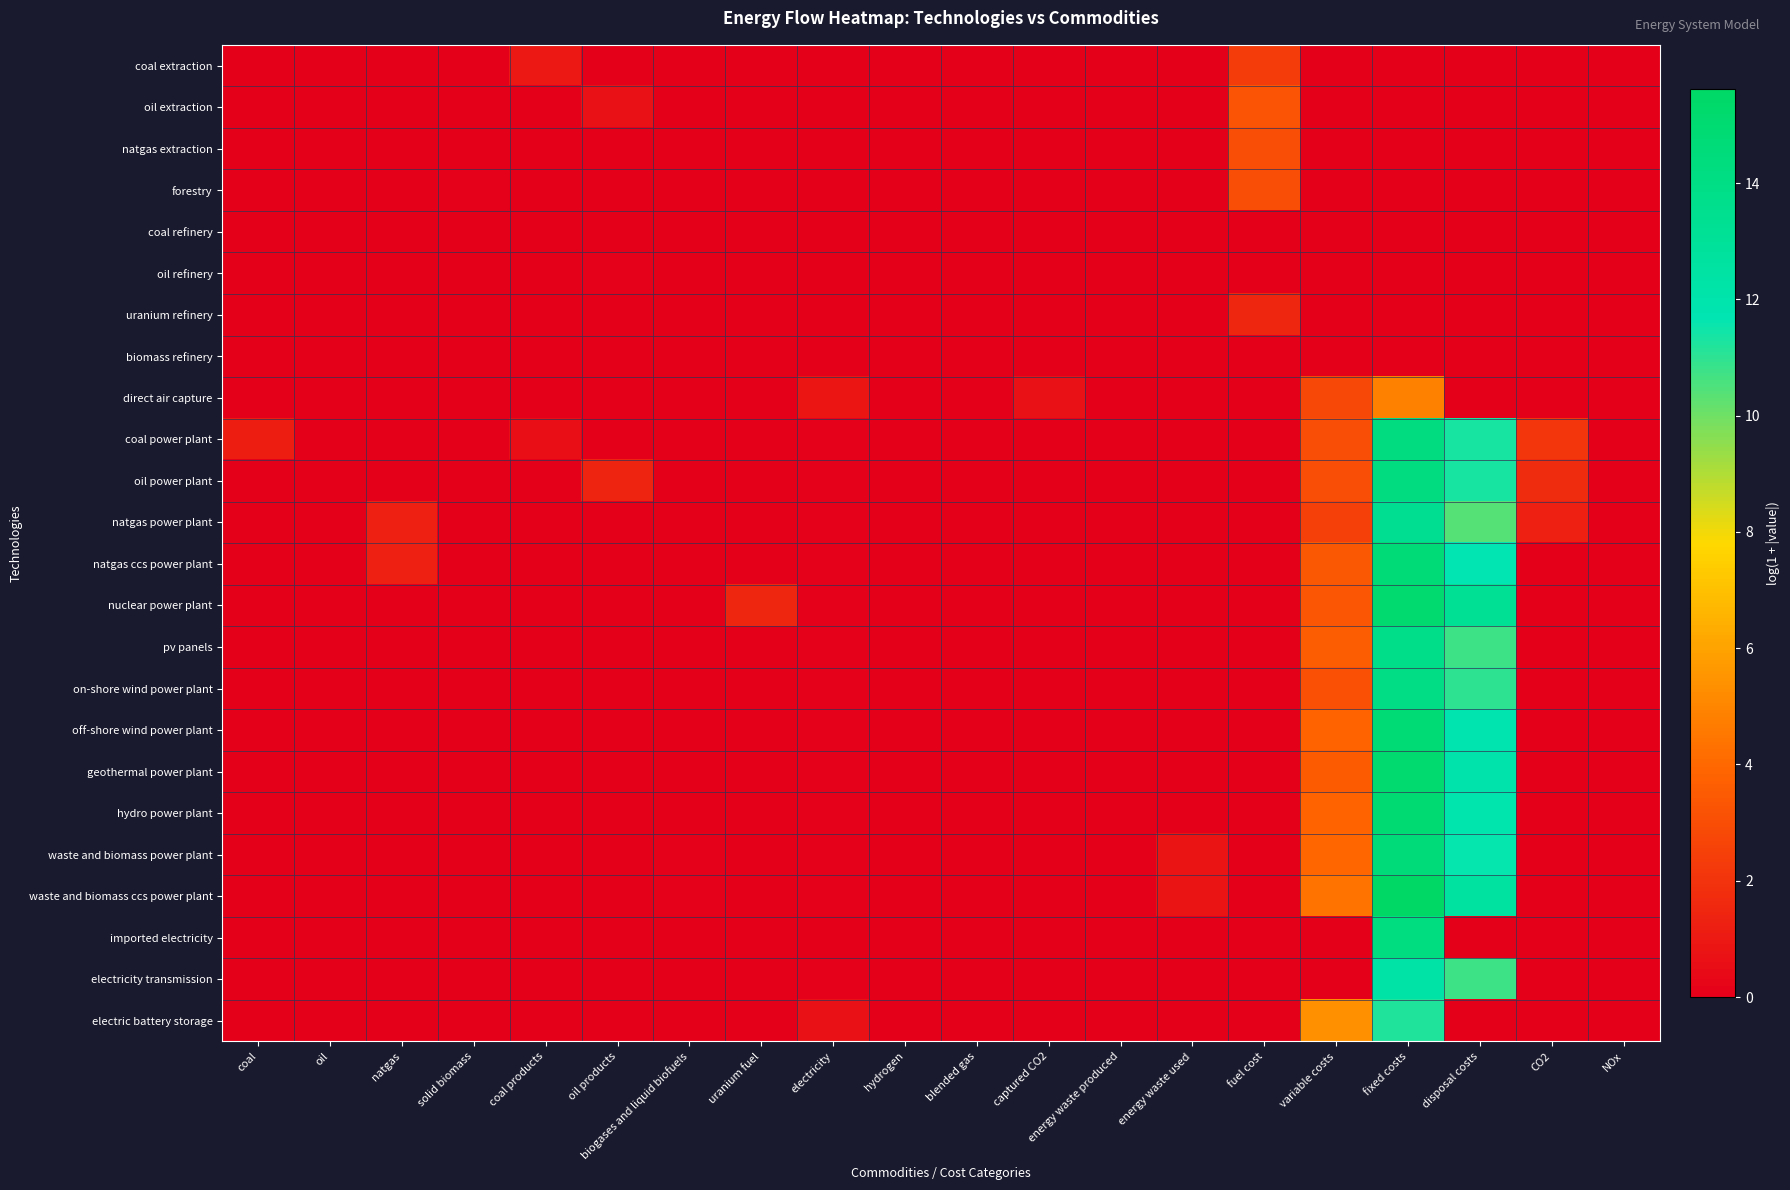

Reading right to left, list all the values displayed in this chart.

coal extraction: NOx=0.0	CO2=0.0	disposal costs=0.0	fixed costs=0.0	variable costs=0.0	fuel cost=2.3	energy waste used=0.0	energy waste produced=0.0	captured CO2=0.0	blended gas=0.0	hydrogen=0.0	electricity=0.0	uranium fuel=0.0	biogases and liquid biofuels=0.0	oil products=0.0	coal products=0.9	solid biomass=0.0	natgas=0.0	oil=0.0	coal=0.0
oil extraction: NOx=0.0	CO2=0.0	disposal costs=0.0	fixed costs=0.0	variable costs=0.0	fuel cost=3.3	energy waste used=0.0	energy waste produced=0.0	captured CO2=0.0	blended gas=0.0	hydrogen=0.0	electricity=0.0	uranium fuel=0.0	biogases and liquid biofuels=0.0	oil products=0.7	coal products=0.0	solid biomass=0.0	natgas=0.0	oil=0.0	coal=0.0
natgas extraction: NOx=0.0	CO2=0.0	disposal costs=0.0	fixed costs=0.0	variable costs=0.0	fuel cost=3.0	energy waste used=0.0	energy waste produced=0.0	captured CO2=0.0	blended gas=0.0	hydrogen=0.0	electricity=0.0	uranium fuel=0.0	biogases and liquid biofuels=0.0	oil products=0.0	coal products=0.0	solid biomass=0.0	natgas=0.0	oil=0.0	coal=0.0
forestry: NOx=0.0	CO2=0.0	disposal costs=0.0	fixed costs=0.0	variable costs=0.0	fuel cost=3.0	energy waste used=0.0	energy waste produced=0.0	captured CO2=0.0	blended gas=0.0	hydrogen=0.0	electricity=0.0	uranium fuel=0.0	biogases and liquid biofuels=0.0	oil products=0.0	coal products=0.0	solid biomass=0.1	natgas=0.0	oil=0.0	coal=0.0
coal refinery: NOx=0.0	CO2=0.0	disposal costs=0.0	fixed costs=0.0	variable costs=0.0	fuel cost=0.0	energy waste used=0.0	energy waste produced=0.0	captured CO2=0.0	blended gas=0.0	hydrogen=0.0	electricity=0.0	uranium fuel=0.0	biogases and liquid biofuels=0.0	oil products=0.0	coal products=0.0	solid biomass=0.0	natgas=0.0	oil=0.0	coal=0.0
oil refinery: NOx=0.0	CO2=0.0	disposal costs=0.0	fixed costs=0.0	variable costs=0.0	fuel cost=0.0	energy waste used=0.0	energy waste produced=0.0	captured CO2=0.0	blended gas=0.0	hydrogen=0.0	electricity=0.0	uranium fuel=0.0	biogases and liquid biofuels=0.0	oil products=0.1	coal products=0.0	solid biomass=0.0	natgas=0.0	oil=0.0	coal=0.0
uranium refinery: NOx=0.0	CO2=0.0	disposal costs=0.0	fixed costs=0.0	variable costs=0.0	fuel cost=1.5	energy waste used=0.0	energy waste produced=0.0	captured CO2=0.0	blended gas=0.0	hydrogen=0.0	electricity=0.0	uranium fuel=0.0	biogases and liquid biofuels=0.0	oil products=0.0	coal products=0.0	solid biomass=0.0	natgas=0.0	oil=0.0	coal=0.0
biomass refinery: NOx=0.0	CO2=0.0	disposal costs=0.0	fixed costs=0.0	variable costs=0.0	fuel cost=0.0	energy waste used=0.0	energy waste produced=0.0	captured CO2=0.0	blended gas=0.0	hydrogen=0.0	electricity=0.0	uranium fuel=0.0	biogases and liquid biofuels=0.0	oil products=0.0	coal products=0.0	solid biomass=0.0	natgas=0.0	oil=0.0	coal=0.0
direct air capture: NOx=0.0	CO2=0.0	disposal costs=0.0	fixed costs=4.8	variable costs=2.8	fuel cost=0.0	energy waste used=0.0	energy waste produced=0.0	captured CO2=0.7	blended gas=0.0	hydrogen=0.0	electricity=0.9	uranium fuel=0.0	biogases and liquid biofuels=0.0	oil products=0.0	coal products=0.0	solid biomass=0.0	natgas=0.0	oil=0.0	coal=0.0
coal power plant: NOx=0.0	CO2=2.1	disposal costs=11.3	fixed costs=14.3	variable costs=3.0	fuel cost=0.0	energy waste used=0.0	energy waste produced=0.0	captured CO2=0.0	blended gas=0.0	hydrogen=0.0	electricity=0.1	uranium fuel=0.0	biogases and liquid biofuels=0.0	oil products=0.0	coal products=0.6	solid biomass=0.0	natgas=0.0	oil=0.0	coal=1.2
oil power plant: NOx=0.0	CO2=1.8	disposal costs=11.3	fixed costs=14.3	variable costs=3.0	fuel cost=0.0	energy waste used=0.0	energy waste produced=0.0	captured CO2=0.0	blended gas=0.0	hydrogen=0.0	electricity=0.1	uranium fuel=0.0	biogases and liquid biofuels=0.0	oil products=1.4	coal products=0.0	solid biomass=0.0	natgas=0.0	oil=0.0	coal=0.0
natgas power plant: NOx=0.0	CO2=1.3	disposal costs=10.4	fixed costs=13.4	variable costs=2.5	fuel cost=0.0	energy waste used=0.0	energy waste produced=0.0	captured CO2=0.0	blended gas=0.0	hydrogen=0.0	electricity=0.1	uranium fuel=0.0	biogases and liquid biofuels=0.0	oil products=0.0	coal products=0.0	solid biomass=0.0	natgas=1.3	oil=0.0	coal=0.0
natgas ccs power plant: NOx=0.0	CO2=0.0	disposal costs=11.7	fixed costs=14.6	variable costs=3.4	fuel cost=0.0	energy waste used=0.0	energy waste produced=0.0	captured CO2=0.0	blended gas=0.0	hydrogen=0.0	electricity=0.1	uranium fuel=0.0	biogases and liquid biofuels=0.0	oil products=0.0	coal products=0.0	solid biomass=0.0	natgas=1.3	oil=0.0	coal=0.0
nuclear power plant: NOx=0.0	CO2=0.0	disposal costs=13.2	fixed costs=15.1	variable costs=3.4	fuel cost=0.0	energy waste used=0.0	energy waste produced=0.0	captured CO2=0.0	blended gas=0.0	hydrogen=0.0	electricity=0.1	uranium fuel=1.5	biogases and liquid biofuels=0.0	oil products=0.0	coal products=0.0	solid biomass=0.0	natgas=0.0	oil=0.0	coal=0.0
pv panels: NOx=0.0	CO2=0.0	disposal costs=10.8	fixed costs=13.7	variable costs=3.6	fuel cost=0.0	energy waste used=0.0	energy waste produced=0.0	captured CO2=0.0	blended gas=0.0	hydrogen=0.0	electricity=0.1	uranium fuel=0.0	biogases and liquid biofuels=0.0	oil products=0.0	coal products=0.0	solid biomass=0.0	natgas=0.0	oil=0.0	coal=0.0
on-shore wind power plant: NOx=0.0	CO2=0.0	disposal costs=11.0	fixed costs=14.0	variable costs=3.1	fuel cost=0.0	energy waste used=0.0	energy waste produced=0.0	captured CO2=0.0	blended gas=0.0	hydrogen=0.0	electricity=0.1	uranium fuel=0.0	biogases and liquid biofuels=0.0	oil products=0.0	coal products=0.0	solid biomass=0.0	natgas=0.0	oil=0.0	coal=0.0
off-shore wind power plant: NOx=0.0	CO2=0.0	disposal costs=11.8	fixed costs=14.8	variable costs=3.8	fuel cost=0.0	energy waste used=0.0	energy waste produced=0.0	captured CO2=0.0	blended gas=0.0	hydrogen=0.0	electricity=0.1	uranium fuel=0.0	biogases and liquid biofuels=0.0	oil products=0.0	coal products=0.0	solid biomass=0.0	natgas=0.0	oil=0.0	coal=0.0
geothermal power plant: NOx=0.0	CO2=0.0	disposal costs=12.1	fixed costs=15.1	variable costs=3.5	fuel cost=0.0	energy waste used=0.0	energy waste produced=0.0	captured CO2=0.0	blended gas=0.0	hydrogen=0.0	electricity=0.1	uranium fuel=0.0	biogases and liquid biofuels=0.0	oil products=0.0	coal products=0.0	solid biomass=0.0	natgas=0.0	oil=0.0	coal=0.0
hydro power plant: NOx=0.0	CO2=0.0	disposal costs=11.9	fixed costs=14.9	variable costs=3.8	fuel cost=0.0	energy waste used=0.0	energy waste produced=0.0	captured CO2=0.0	blended gas=0.0	hydrogen=0.0	electricity=0.1	uranium fuel=0.0	biogases and liquid biofuels=0.0	oil products=0.0	coal products=0.0	solid biomass=0.0	natgas=0.0	oil=0.0	coal=0.0
waste and biomass power plant: NOx=0.0	CO2=0.0	disposal costs=11.6	fixed costs=14.6	variable costs=3.9	fuel cost=0.0	energy waste used=0.8	energy waste produced=0.0	captured CO2=0.0	blended gas=0.0	hydrogen=0.0	electricity=0.1	uranium fuel=0.0	biogases and liquid biofuels=0.1	oil products=0.0	coal products=0.0	solid biomass=0.0	natgas=0.0	oil=0.0	coal=0.0
waste and biomass ccs power plant: NOx=0.0	CO2=0.0	disposal costs=12.6	fixed costs=15.6	variable costs=4.4	fuel cost=0.0	energy waste used=0.8	energy waste produced=0.0	captured CO2=0.0	blended gas=0.0	hydrogen=0.0	electricity=0.1	uranium fuel=0.0	biogases and liquid biofuels=0.1	oil products=0.0	coal products=0.0	solid biomass=0.0	natgas=0.0	oil=0.0	coal=0.0
imported electricity: NOx=0.0	CO2=0.0	disposal costs=0.0	fixed costs=14.2	variable costs=0.0	fuel cost=0.0	energy waste used=0.0	energy waste produced=0.0	captured CO2=0.0	blended gas=0.0	hydrogen=0.0	electricity=0.0	uranium fuel=0.0	biogases and liquid biofuels=0.0	oil products=0.0	coal products=0.0	solid biomass=0.0	natgas=0.0	oil=0.0	coal=0.0
electricity transmission: NOx=0.0	CO2=0.0	disposal costs=10.7	fixed costs=12.3	variable costs=0.0	fuel cost=0.0	energy waste used=0.0	energy waste produced=0.0	captured CO2=0.0	blended gas=0.0	hydrogen=0.0	electricity=0.1	uranium fuel=0.0	biogases and liquid biofuels=0.0	oil products=0.0	coal products=0.0	solid biomass=0.0	natgas=0.0	oil=0.0	coal=0.0
electric battery storage: NOx=0.0	CO2=0.0	disposal costs=0.0	fixed costs=11.2	variable costs=5.4	fuel cost=0.0	energy waste used=0.0	energy waste produced=0.0	captured CO2=0.0	blended gas=0.0	hydrogen=0.0	electricity=0.7	uranium fuel=0.0	biogases and liquid biofuels=0.0	oil products=0.0	coal products=0.0	solid biomass=0.0	natgas=0.0	oil=0.0	coal=0.0